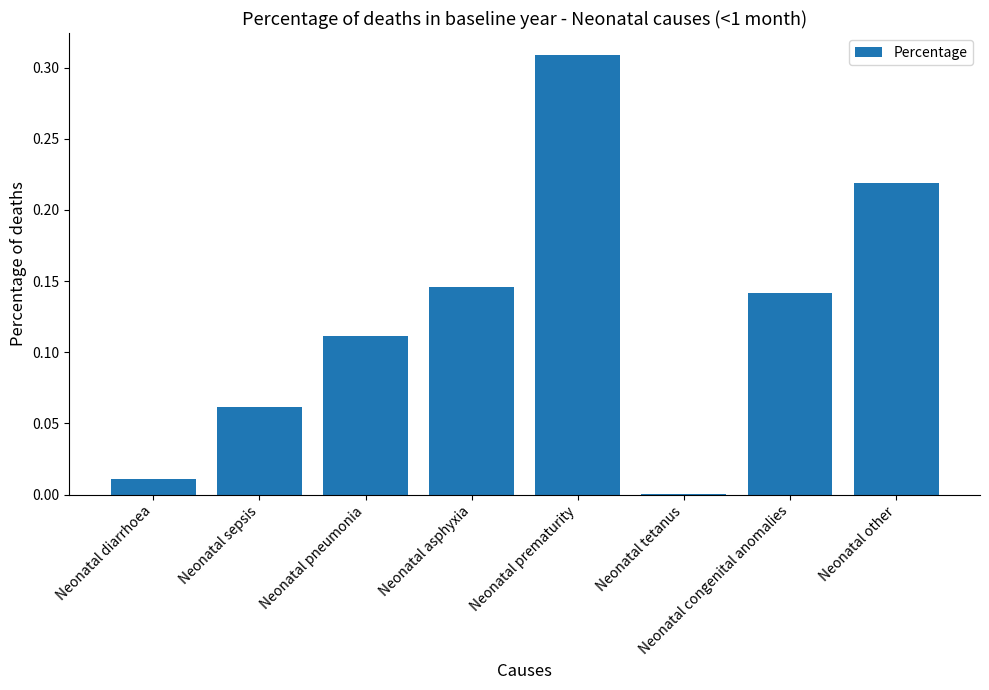

Which category has the highest value across all series?

Neonatal prematurity